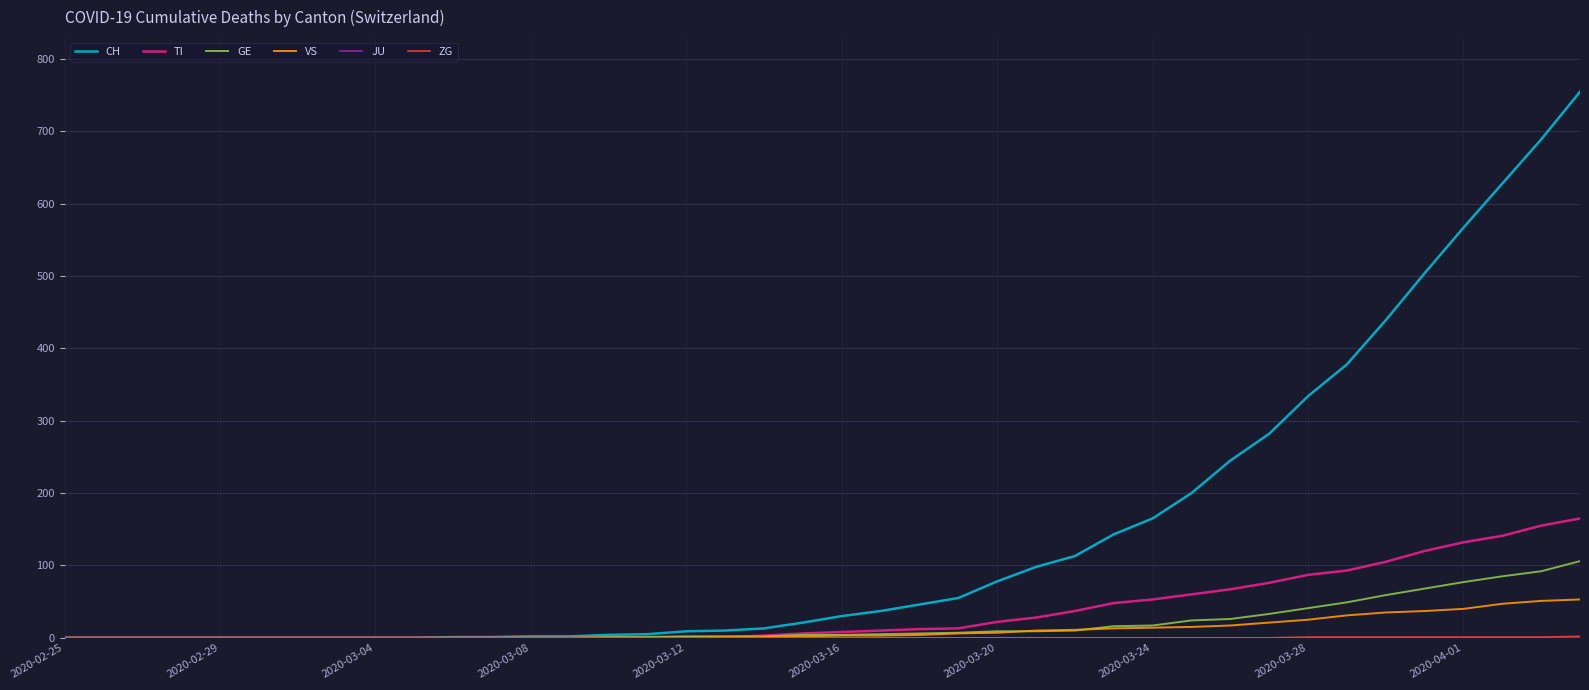

What is the greatest value displayed?

755